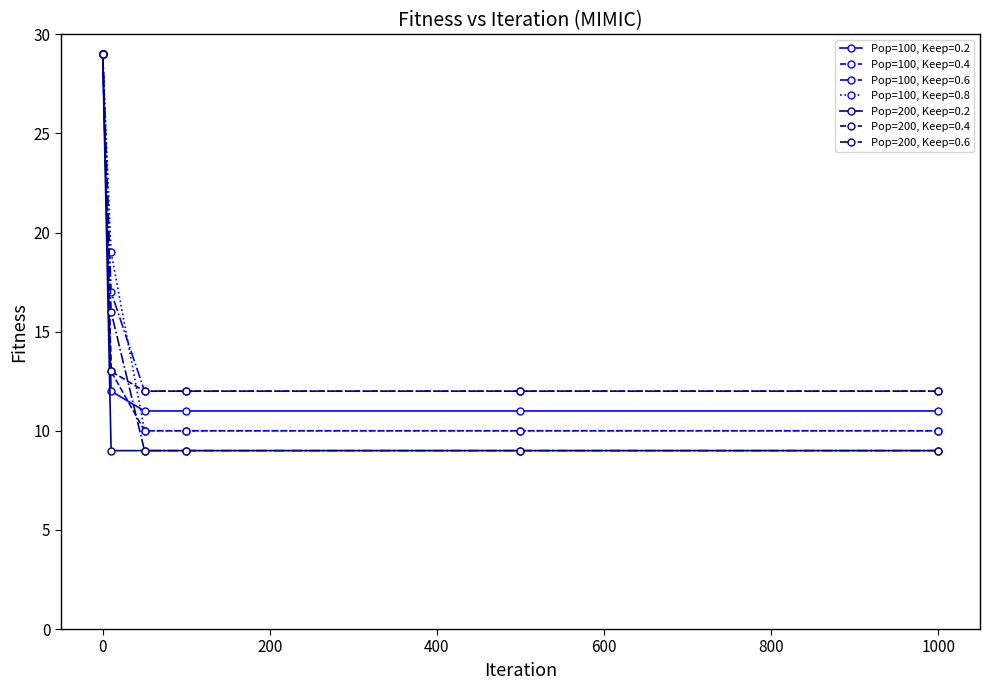

Is this an area chart (filled region under the line)?

No